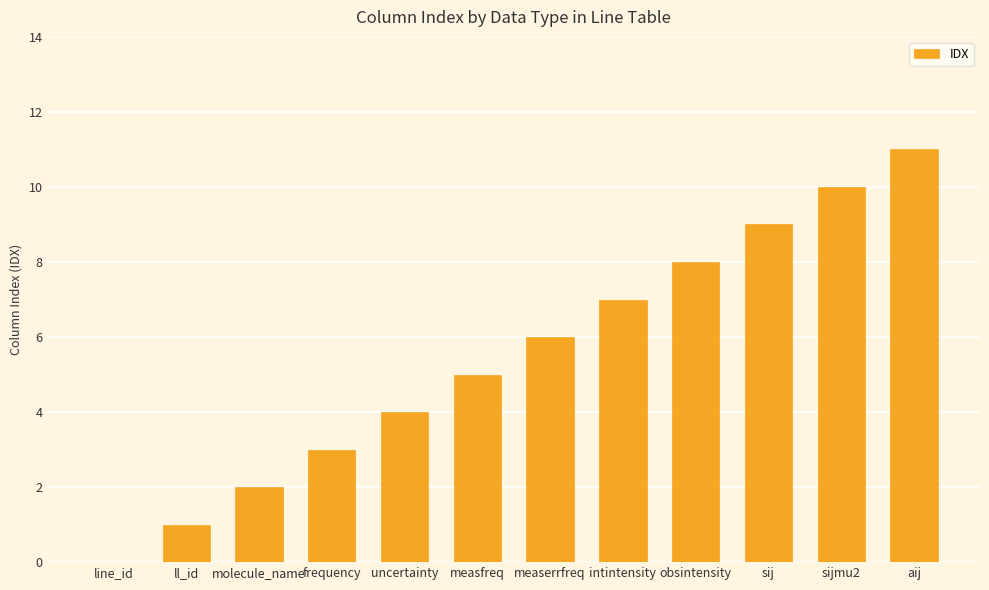

What is the maximum value shown in the chart?

11